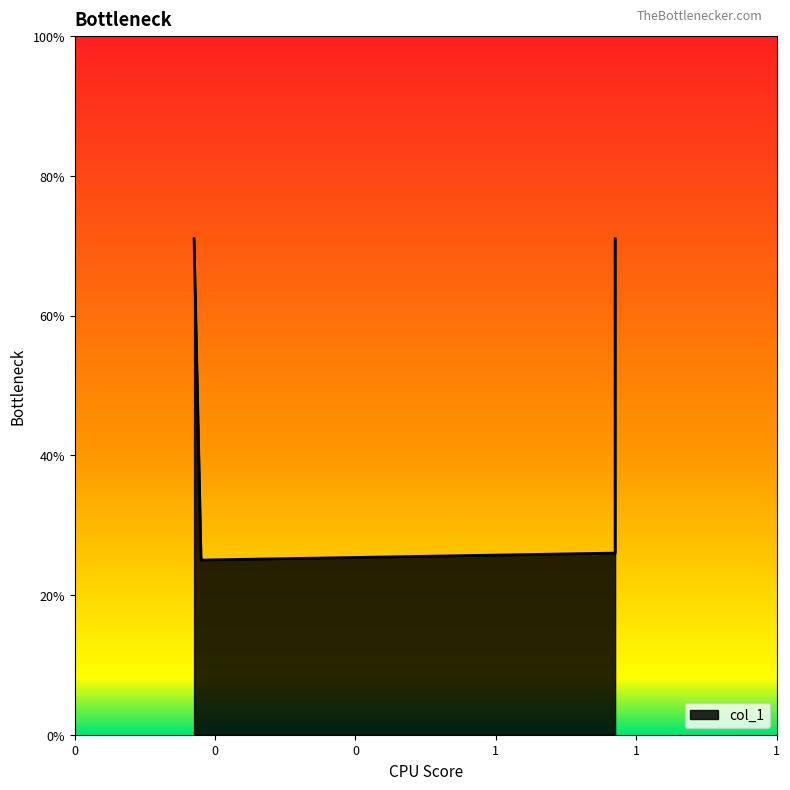

True or false: the data has more than 1 interior local peaks.

False